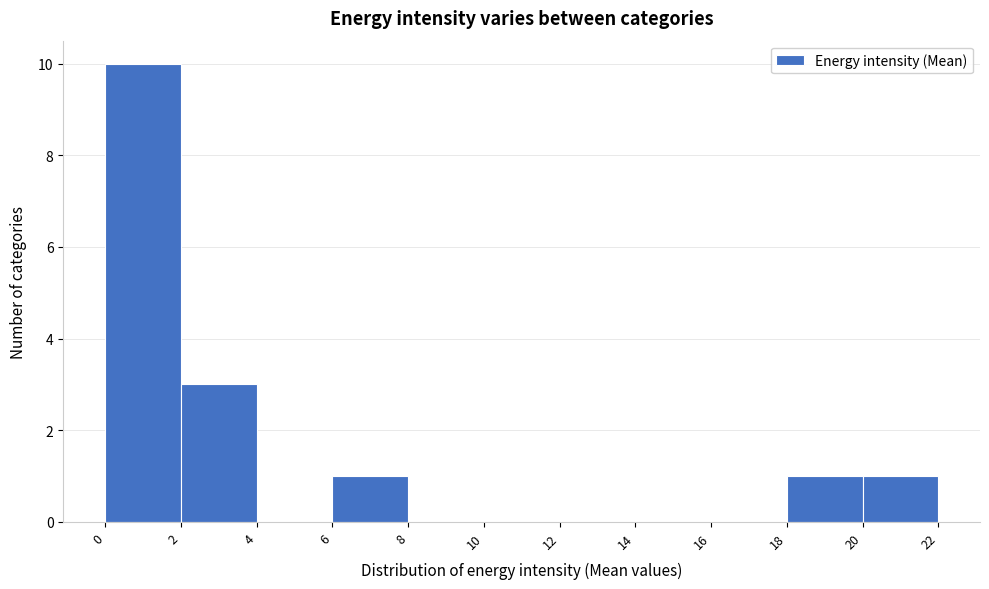

Reading left to right, list every bar in this chart as the range it spans on the x-axis followed by its height. The values are not printed on the chart, so give them approximately, as read against the axis.

0 to 2: 10
2 to 4: 3
4 to 6: 0
6 to 8: 1
8 to 10: 0
10 to 12: 0
12 to 14: 0
14 to 16: 0
16 to 18: 0
18 to 20: 1
20 to 22: 1